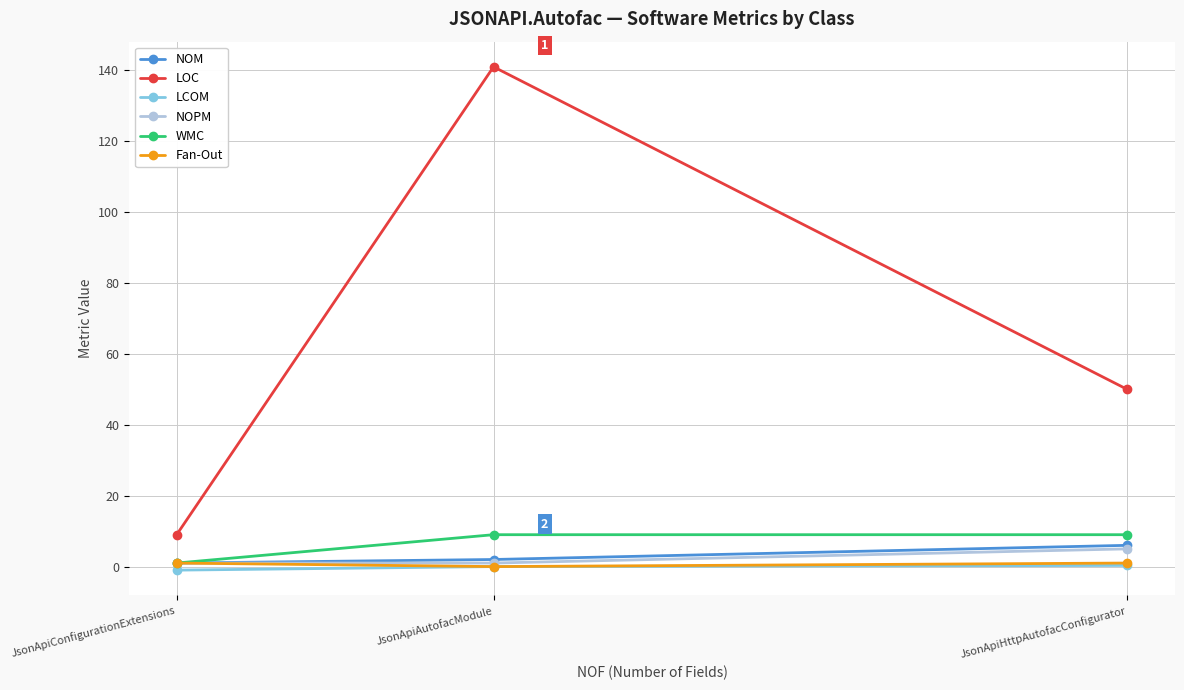

The value of Fan-Out at JsonApiAutofacModule is 0.0. True or false?

True